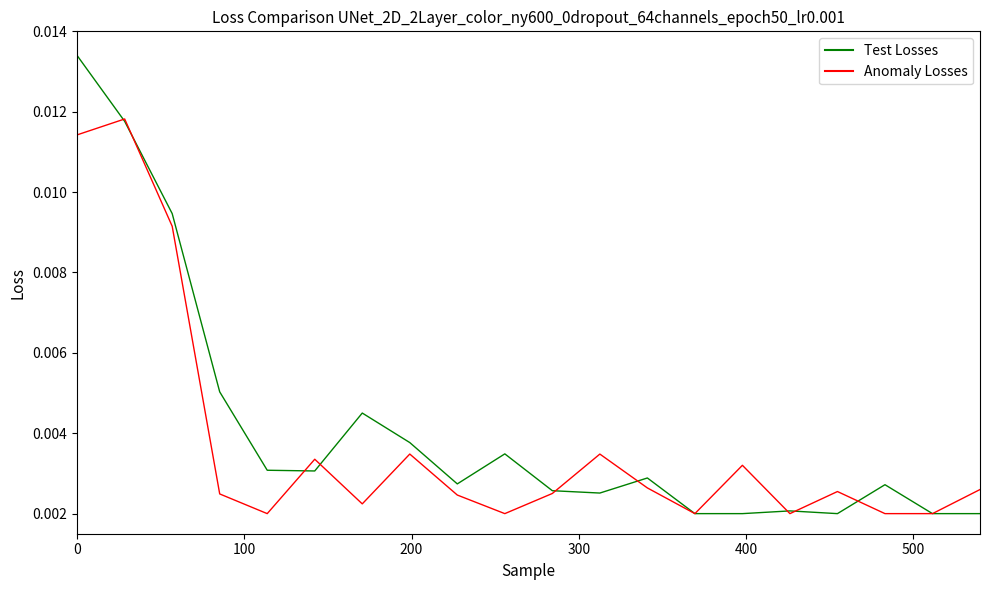

At which category does the chart reach its minimum across all series?

13